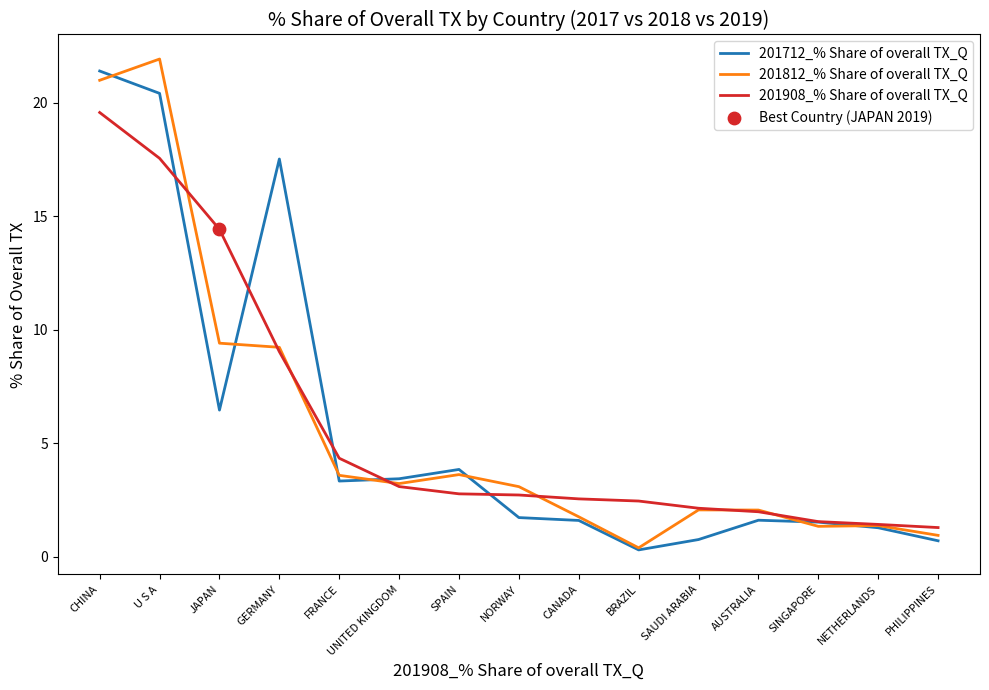

At which category is the sum across all series the highest?

CHINA